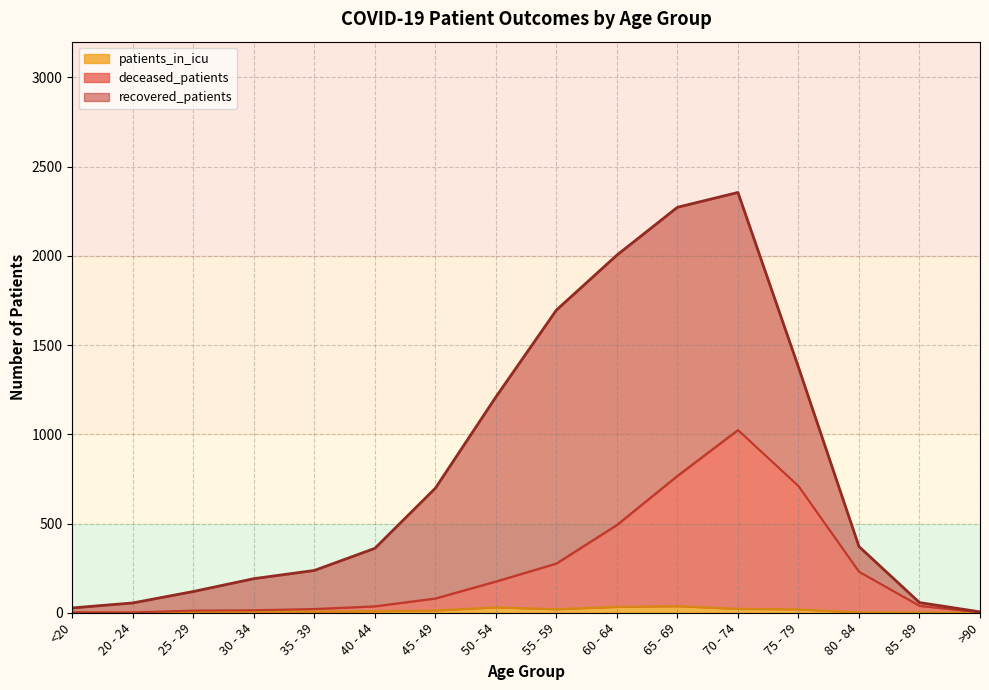

True or false: patients_in_icu and deceased_patients intersect in this chart.

False